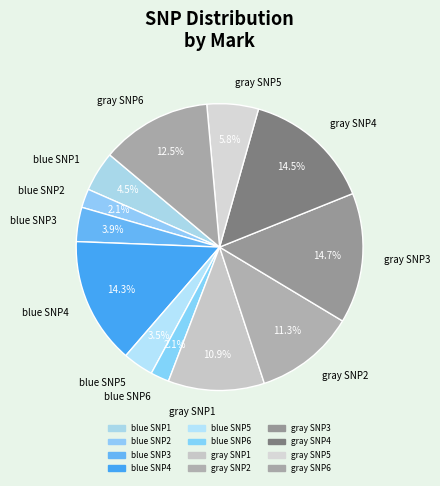

Is there any slice that represents more than half of the pie?

No